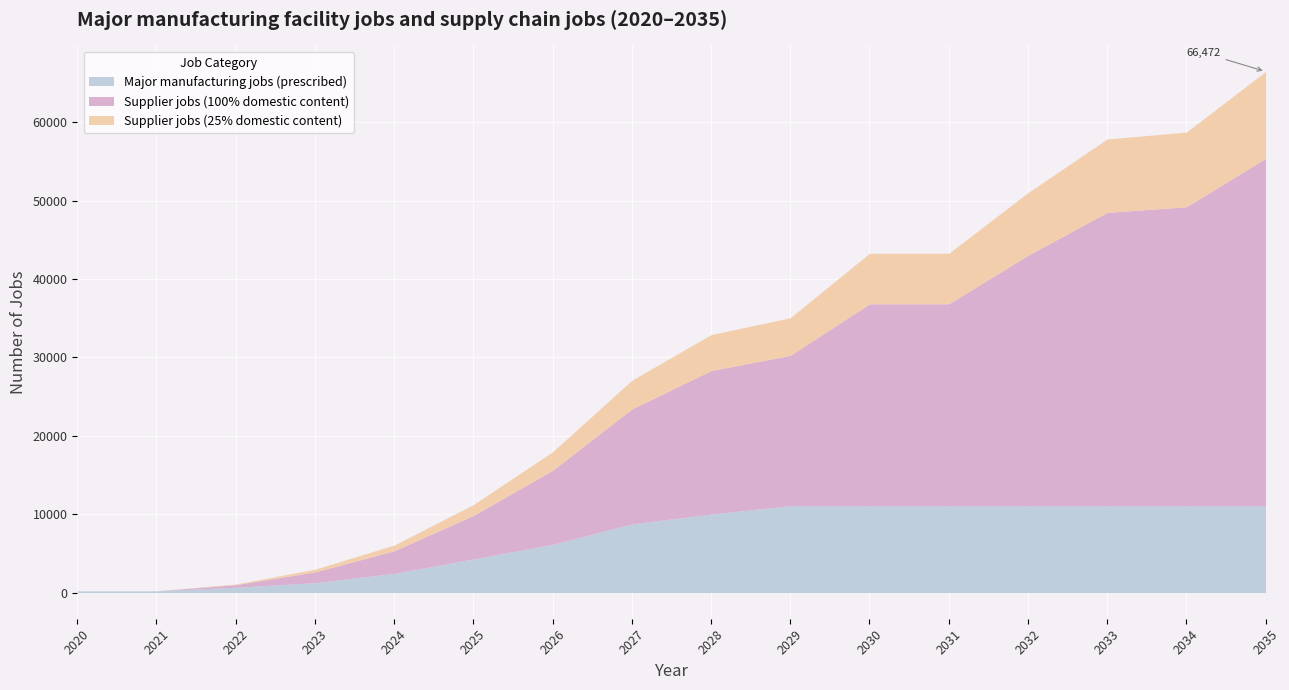

Reading left to right, what are all the values shown in this chart?

Major manufacturing jobs (prescribed): 2020=235.4	2021=235.4	2022=690.5	2023=1272.3	2024=2465.5	2025=4302.3	2026=6167.4	2027=8770.8	2028=10018.0	2029=11100.0	2030=11100.0	2031=11100.0	2032=11100.0	2033=11100.0	2034=11100.0	2035=11100.0
Supplier jobs (100% domestic content): 2020=0.0	2021=0.0	2022=332.9	2023=1378.8	2024=2886.0	2025=5548.7	2026=9444.3	2027=14661.5	2028=18312.8	2029=19168.7	2030=25747.0	2031=25747.0	2032=31930.5	2033=37405.8	2034=38114.2	2035=44297.8
Supplier jobs (25% domestic content): 2020=0.0	2021=0.0	2022=83.2	2023=344.7	2024=721.5	2025=1387.2	2026=2361.1	2027=3665.4	2028=4578.2	2029=4792.2	2030=6436.7	2031=6436.7	2032=7982.6	2033=9351.4	2034=9528.5	2035=11074.4